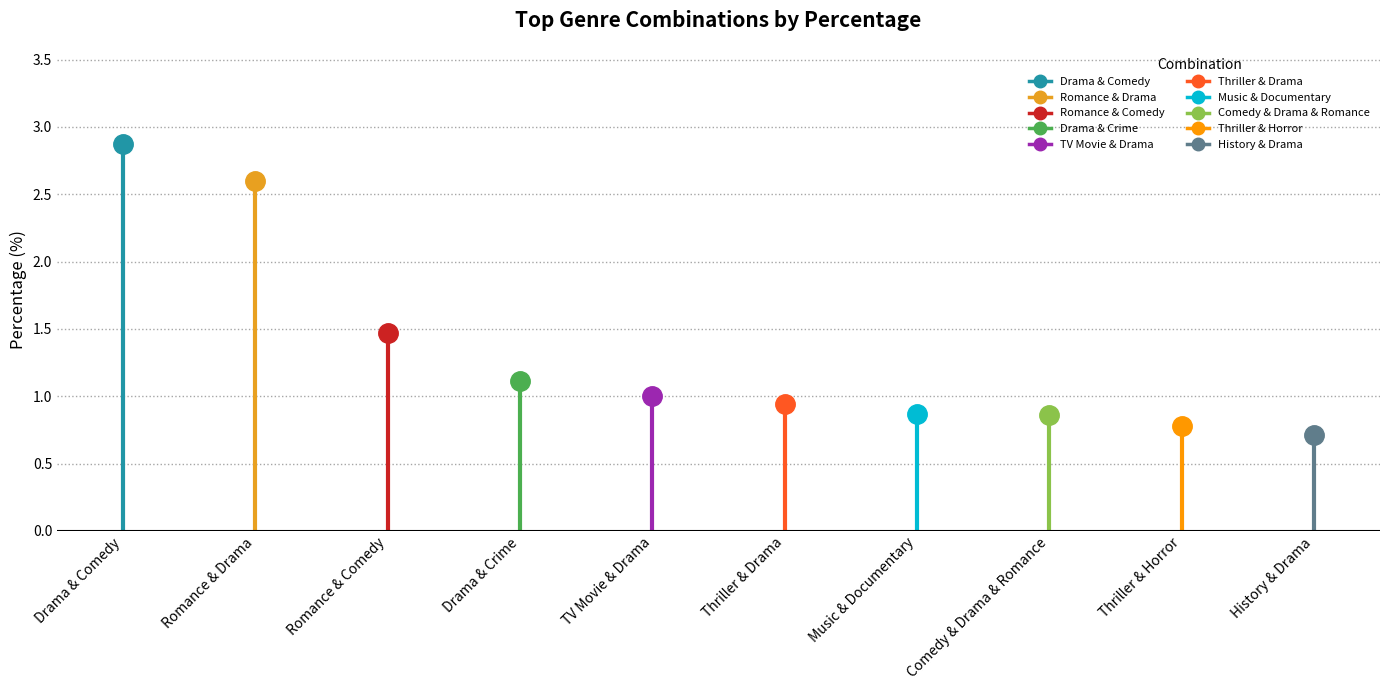

Which category has the lowest value across all series?

History & Drama